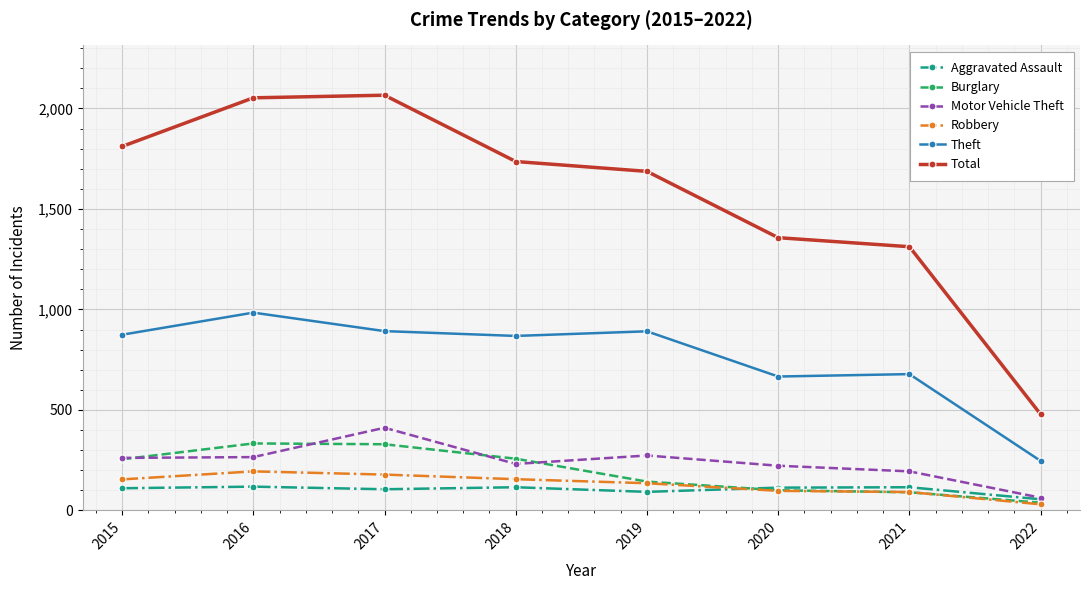

What is the sum of the Robbery values at 2019 and 2020?

232